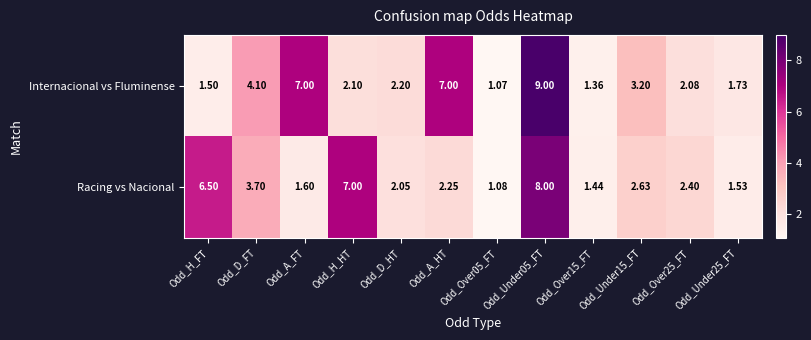

Between Odd_D_HT and Odd_Under25_FT, which series saw the biggest shift?

Racing vs Nacional